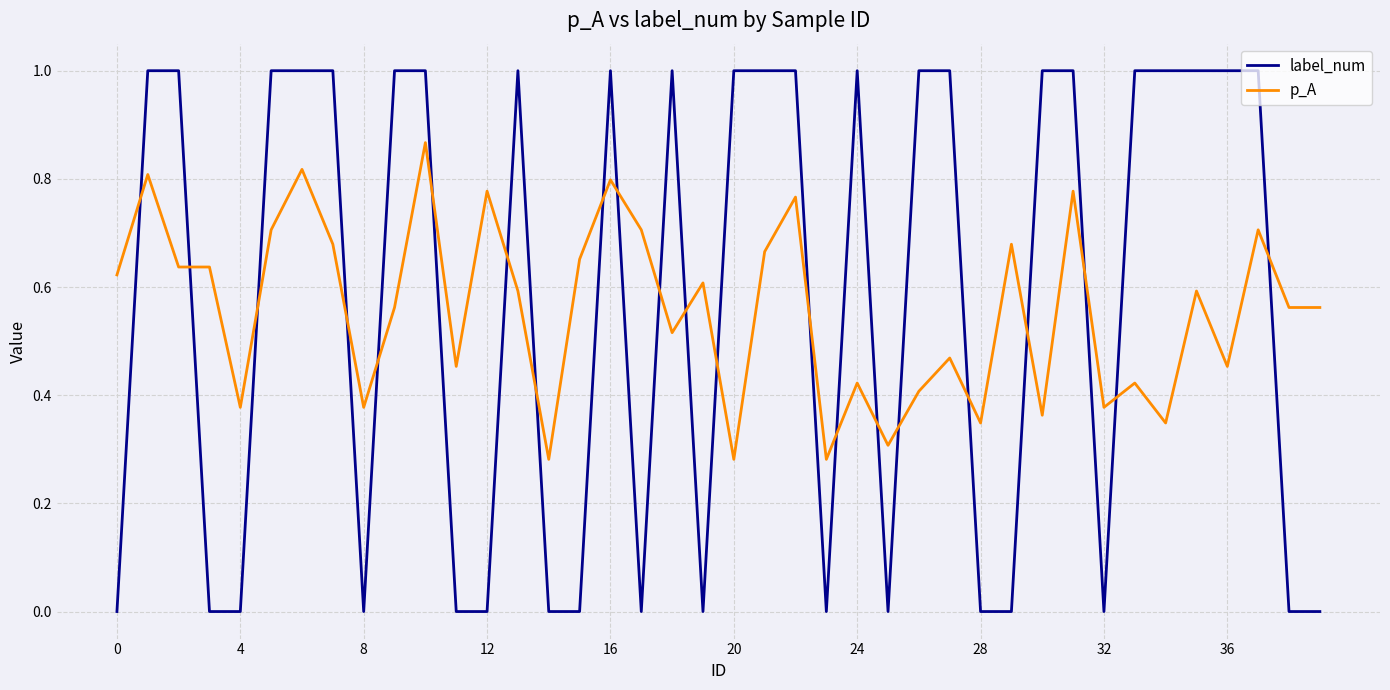

After their last crossing, which series has the higher values: label_num or p_A?

p_A